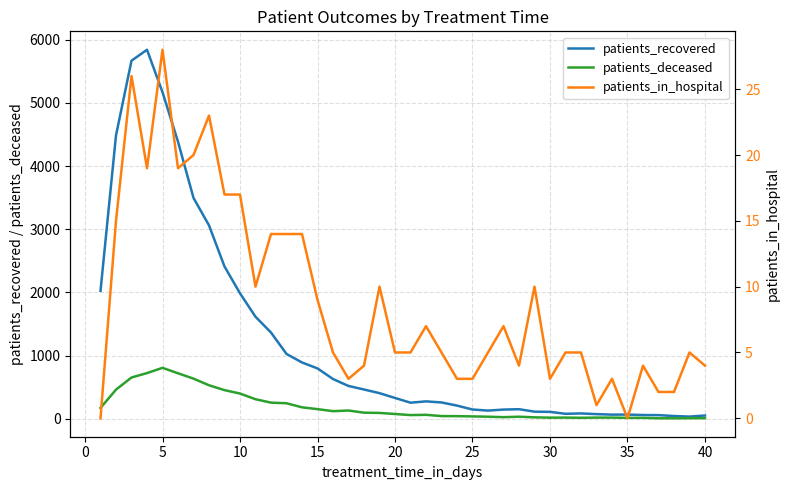

True or false: patients_recovered has a value of 108 at 30.

True